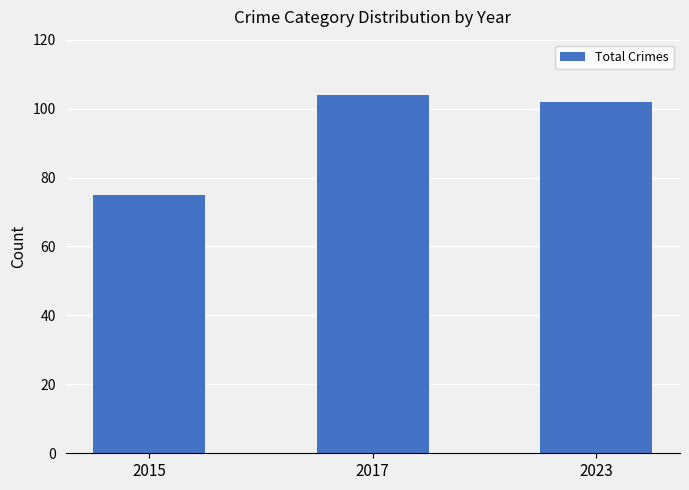

Where does the data first go above 102?

2017